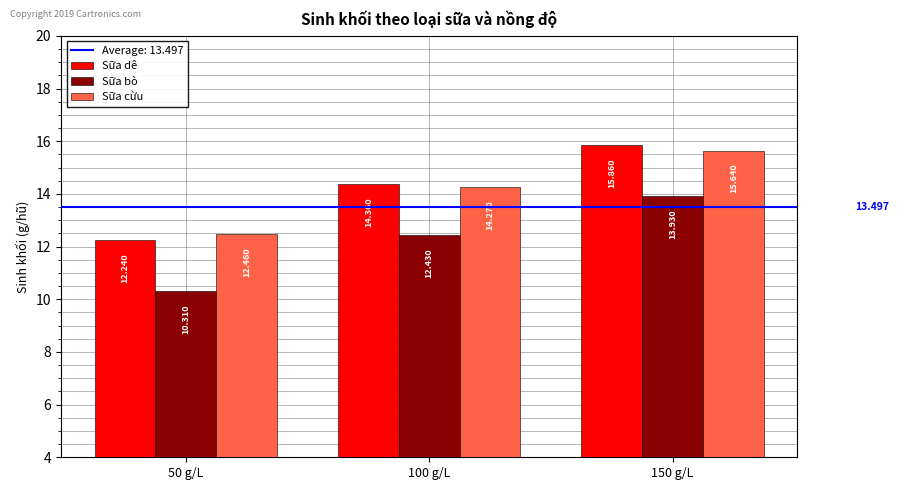

Is the value of Sữa bò at 150 g/L greater than the value of Sữa cừu at 150 g/L?

No